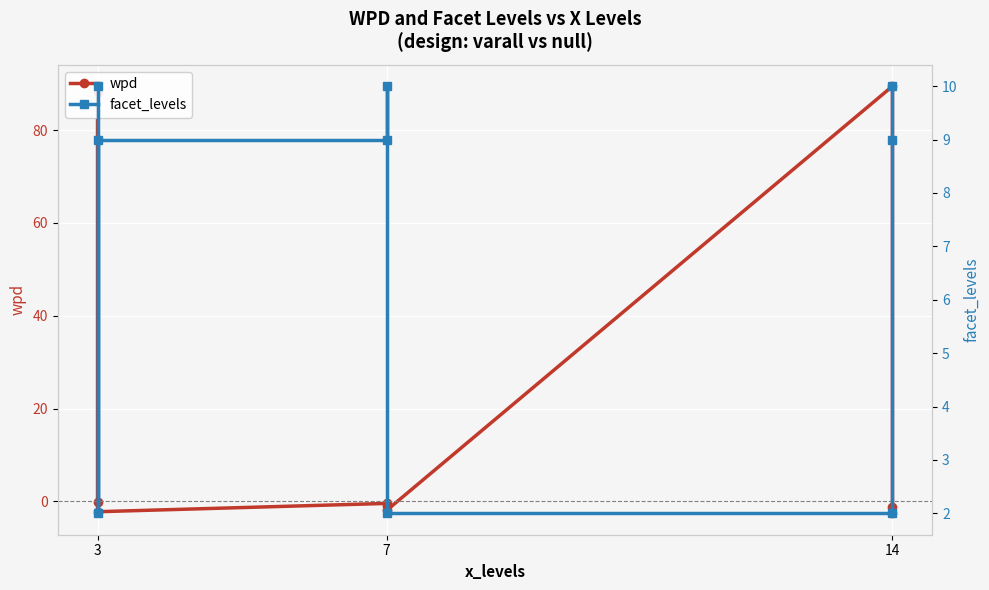

Where is the first local maximum for wpd?

7